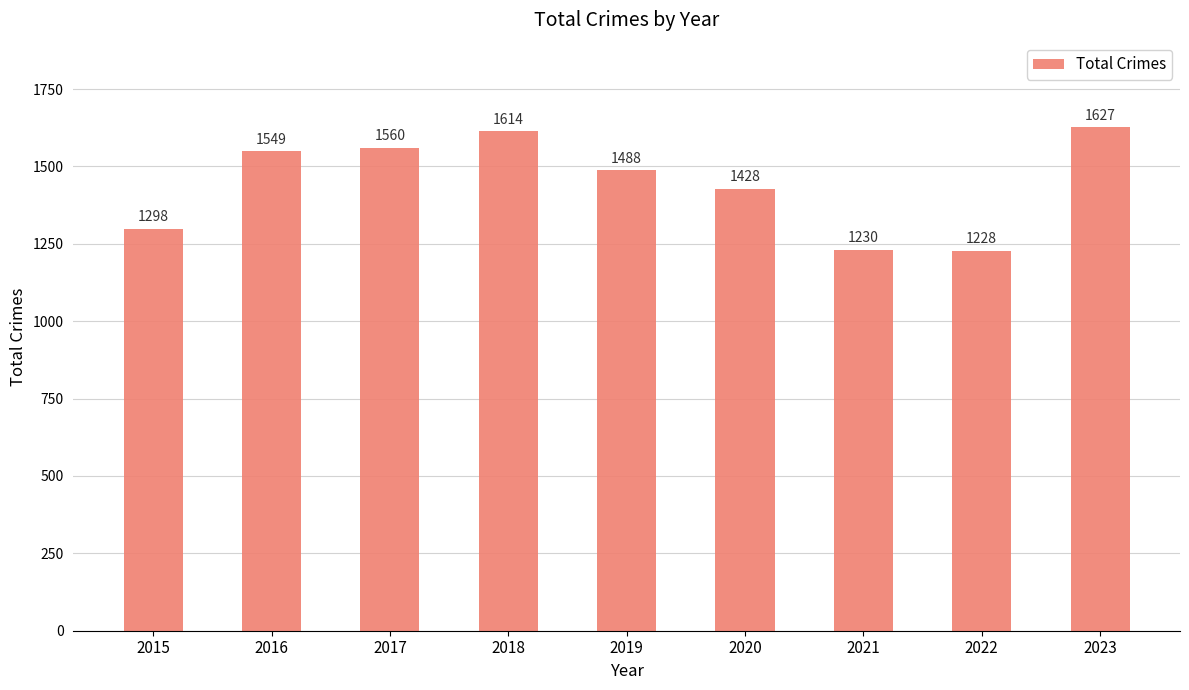

What is the difference between the maximum and minimum values?

399